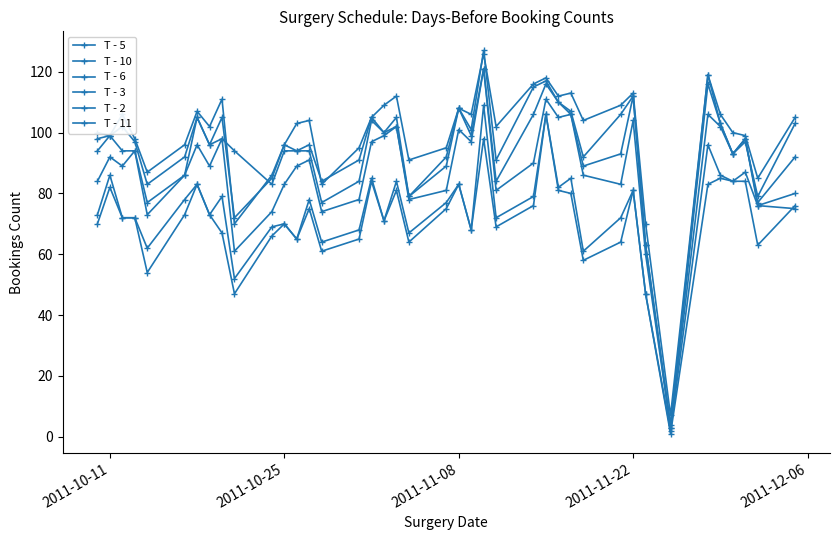

True or false: T - 11 and T - 3 intersect in this chart.

False